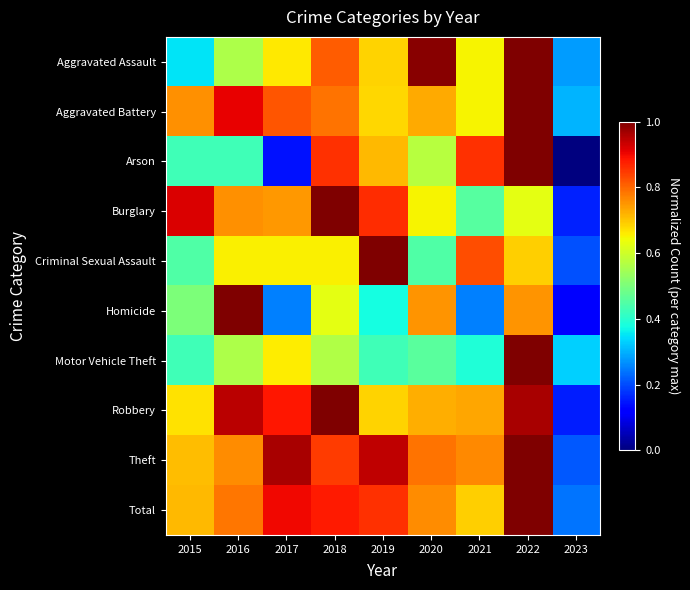

Reading left to right, extract all data points from this chart.

Aggravated Assault: 2015=0.3	2016=0.6	2017=0.7	2018=0.8	2019=0.7	2020=1.0	2021=0.7	2022=1.0	2023=0.3
Aggravated Battery: 2015=0.8	2016=0.9	2017=0.8	2018=0.8	2019=0.7	2020=0.7	2021=0.7	2022=1.0	2023=0.3
Arson: 2015=0.4	2016=0.4	2017=0.1	2018=0.9	2019=0.7	2020=0.6	2021=0.9	2022=1.0	2023=0.0
Burglary: 2015=0.9	2016=0.8	2017=0.7	2018=1.0	2019=0.9	2020=0.6	2021=0.5	2022=0.6	2023=0.2
Criminal Sexual Assault: 2015=0.4	2016=0.7	2017=0.7	2018=0.7	2019=1.0	2020=0.4	2021=0.8	2022=0.7	2023=0.2
Homicide: 2015=0.5	2016=1.0	2017=0.2	2018=0.6	2019=0.4	2020=0.8	2021=0.2	2022=0.8	2023=0.1
Motor Vehicle Theft: 2015=0.4	2016=0.6	2017=0.7	2018=0.6	2019=0.4	2020=0.5	2021=0.4	2022=1.0	2023=0.3
Robbery: 2015=0.7	2016=0.9	2017=0.9	2018=1.0	2019=0.7	2020=0.7	2021=0.7	2022=1.0	2023=0.2
Theft: 2015=0.7	2016=0.8	2017=1.0	2018=0.8	2019=0.9	2020=0.8	2021=0.8	2022=1.0	2023=0.2
Total: 2015=0.7	2016=0.8	2017=0.9	2018=0.9	2019=0.9	2020=0.8	2021=0.7	2022=1.0	2023=0.2